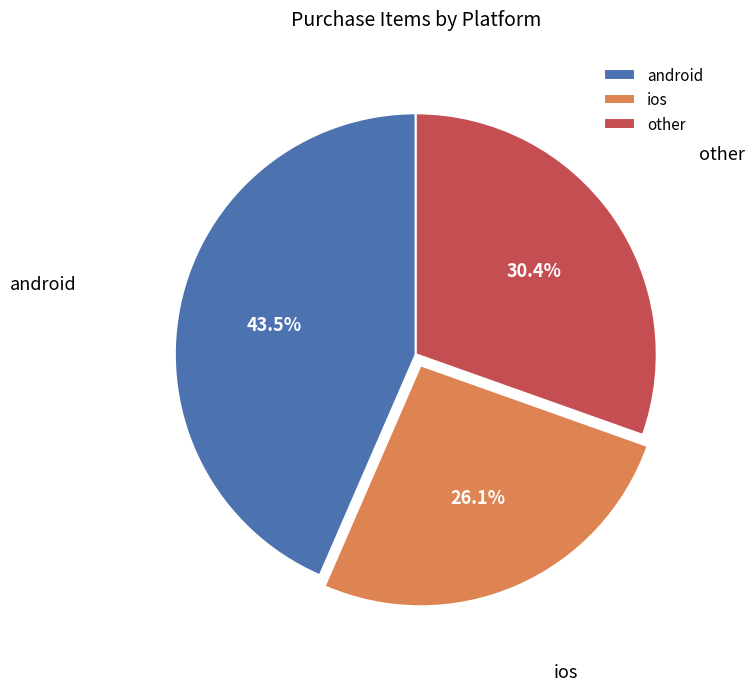

Approximately how many times larger is the value at android compared to other?

1.4